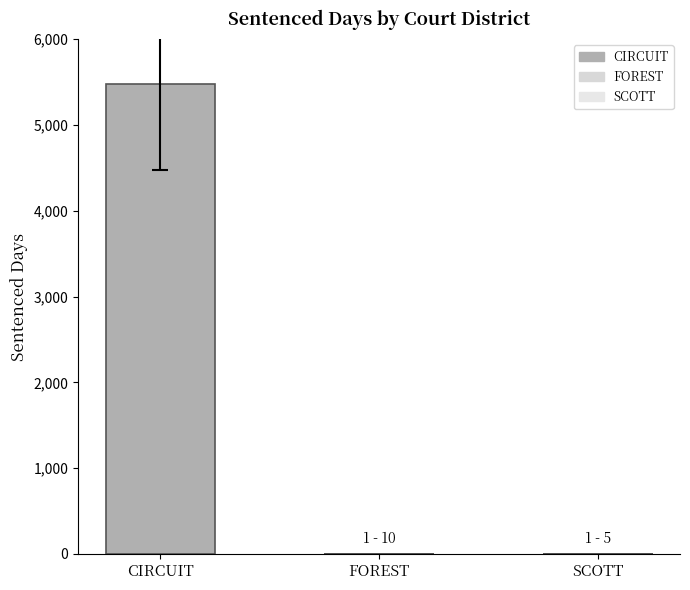

Count the values in the range 1 to 5479.

3